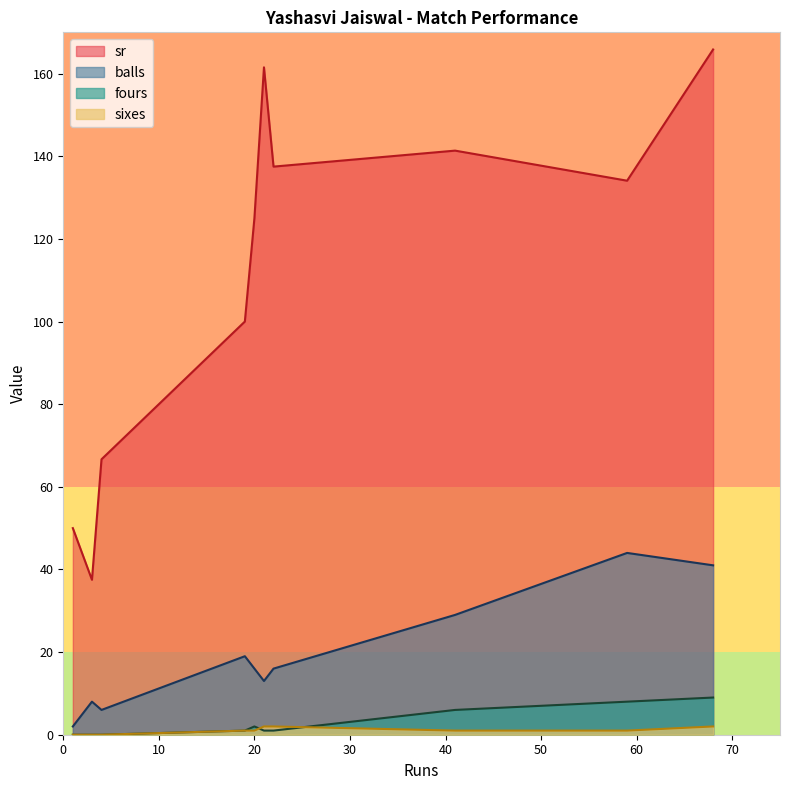

True or false: sixes and balls cross at least once.

False